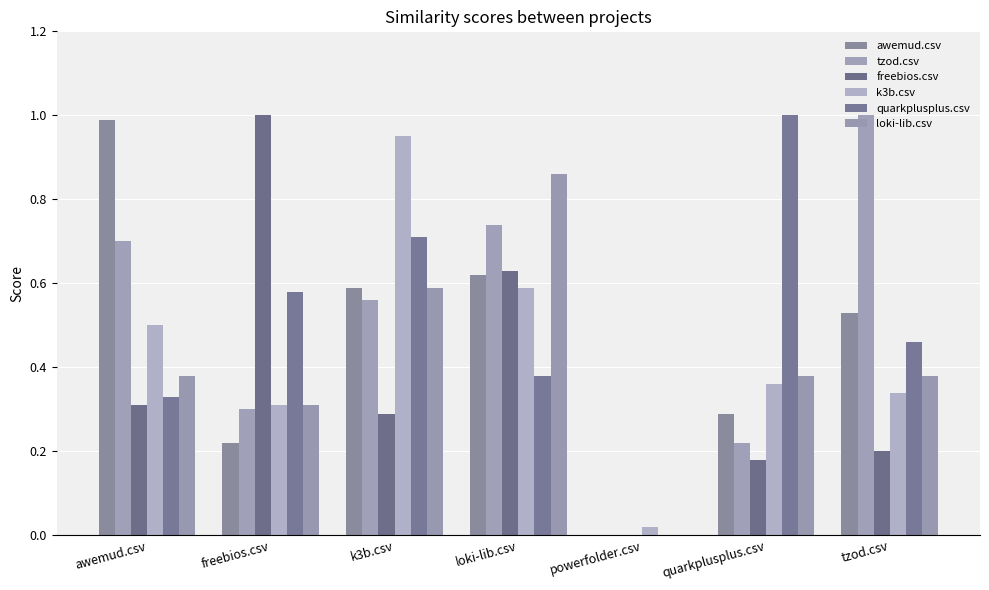

Which series changed the most between awemud.csv and k3b.csv?

k3b.csv